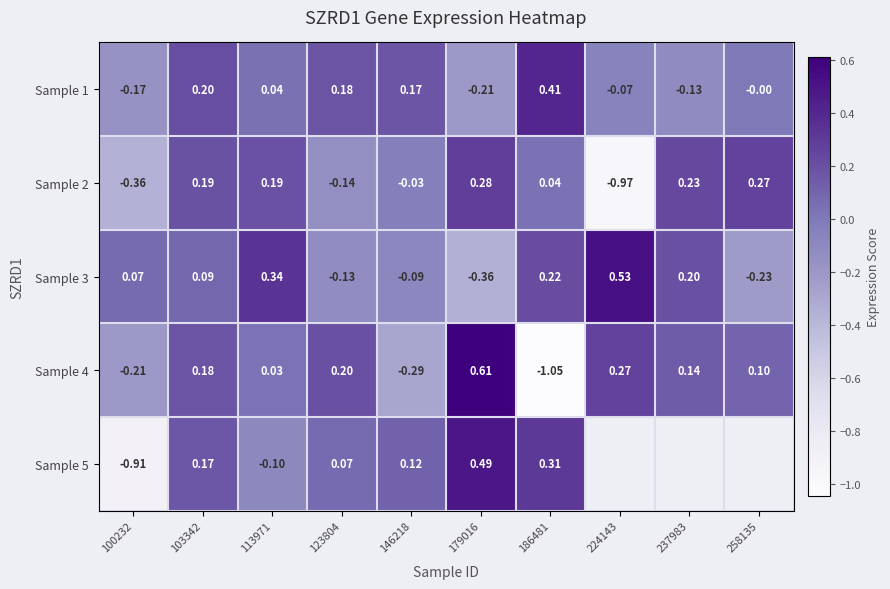

How many values in the Sample 2 series exceed 0?

6